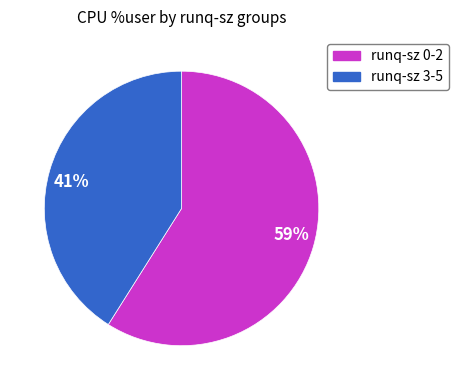

Do 59% and 41% together represent more than half of the pie?

Yes